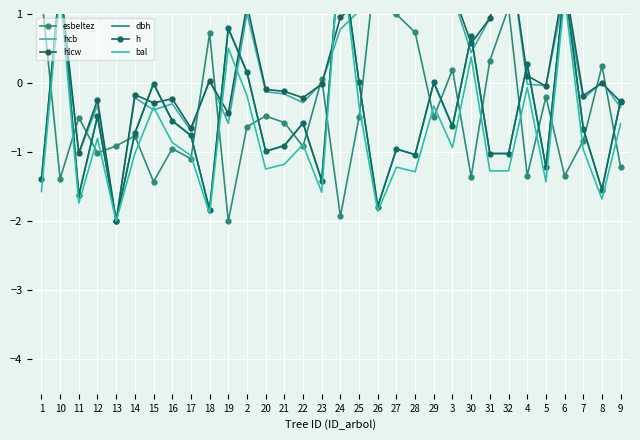

Which has a higher value, 26 or 18?

26